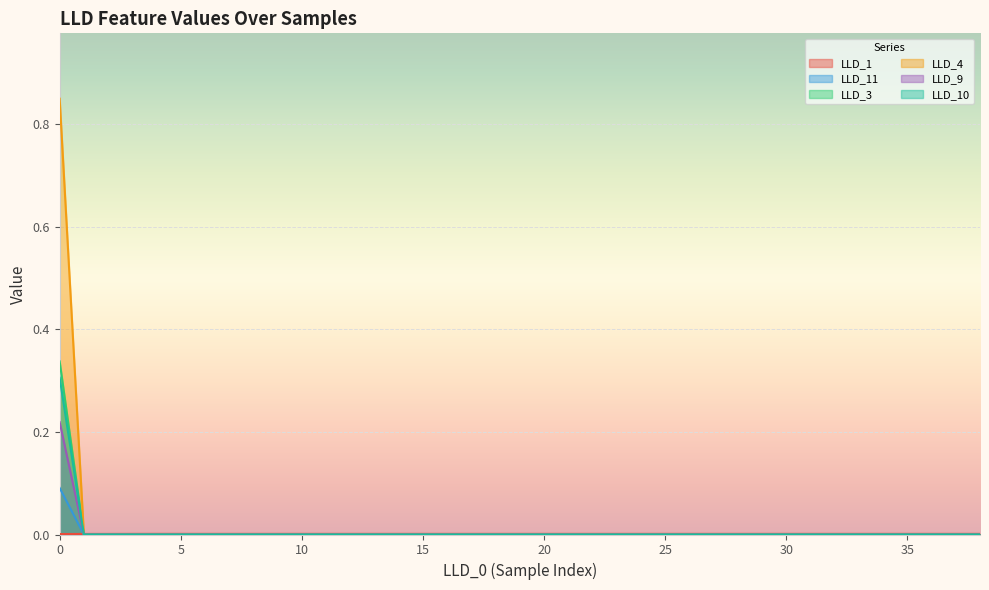

Is it true that LLD_9 equals 0.1 at 10?

False